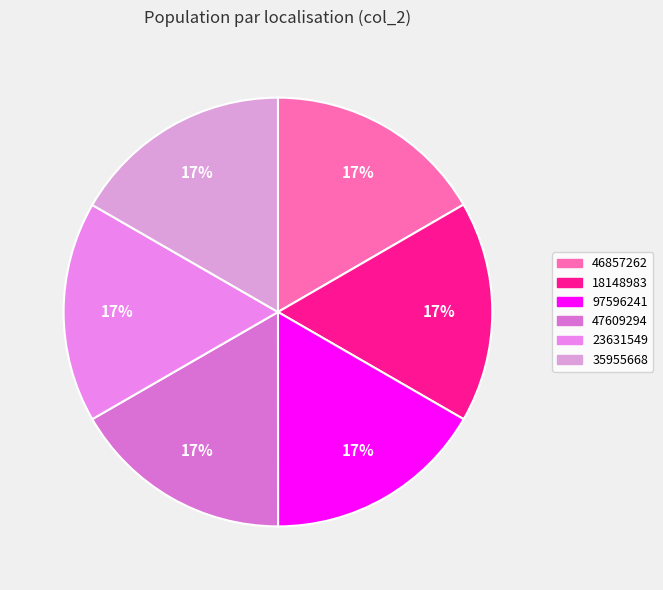

Which category has the smallest portion of the pie?

46857262